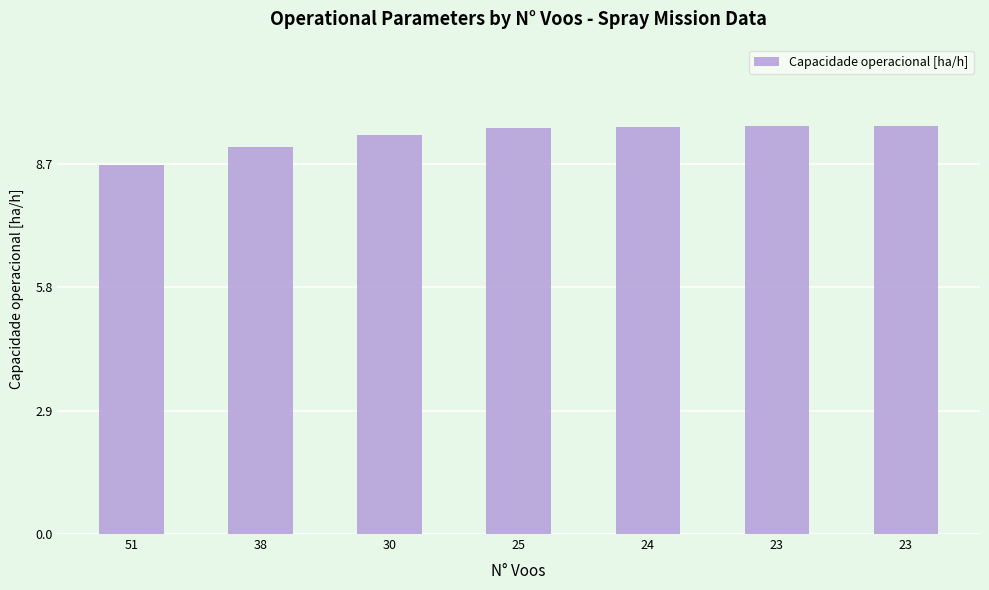

At which category does the chart reach its minimum across all series?

51